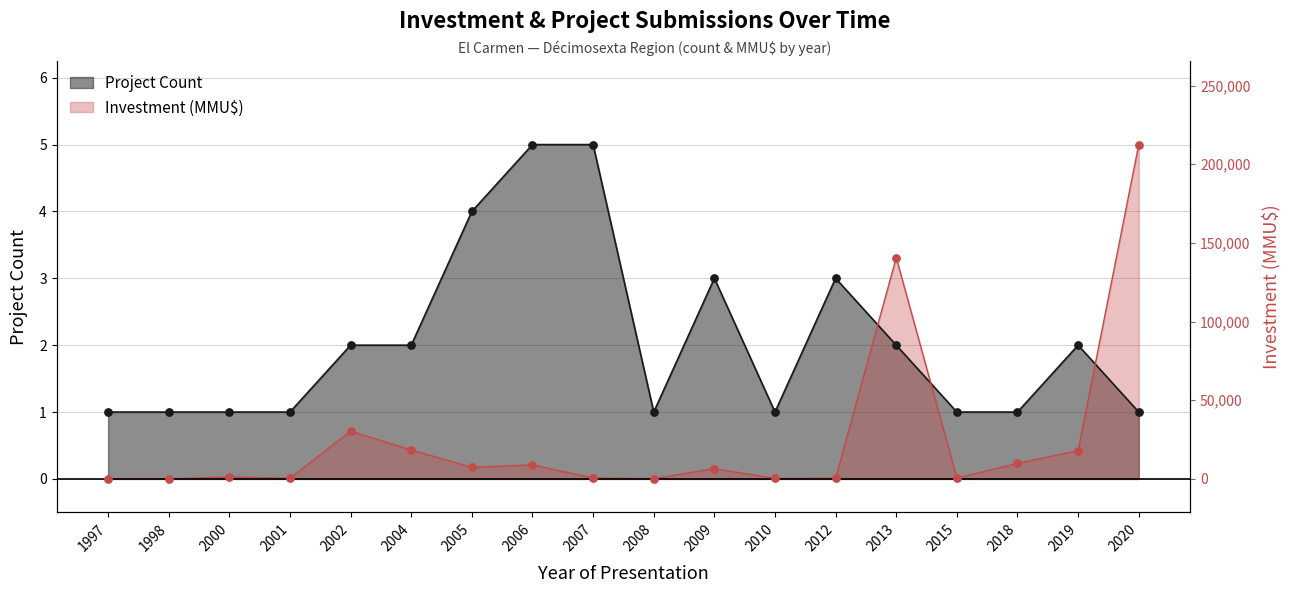

At how many categories does at least one series exceed 0?

18